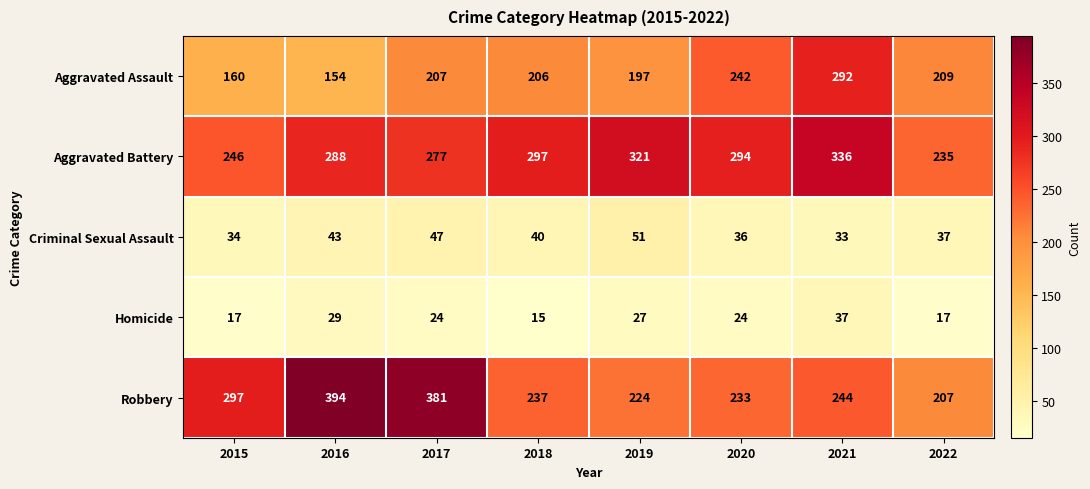

What is the sum of the Criminal Sexual Assault values at 2021 and 2015?

67